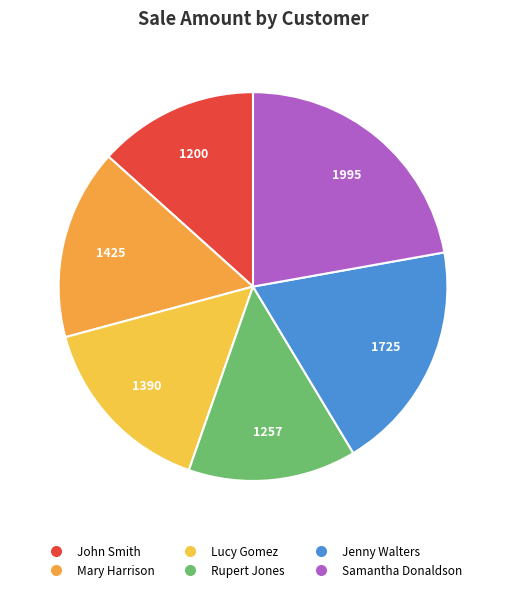

What is the change in value from Jenny Walters to Samantha Donaldson?

+270